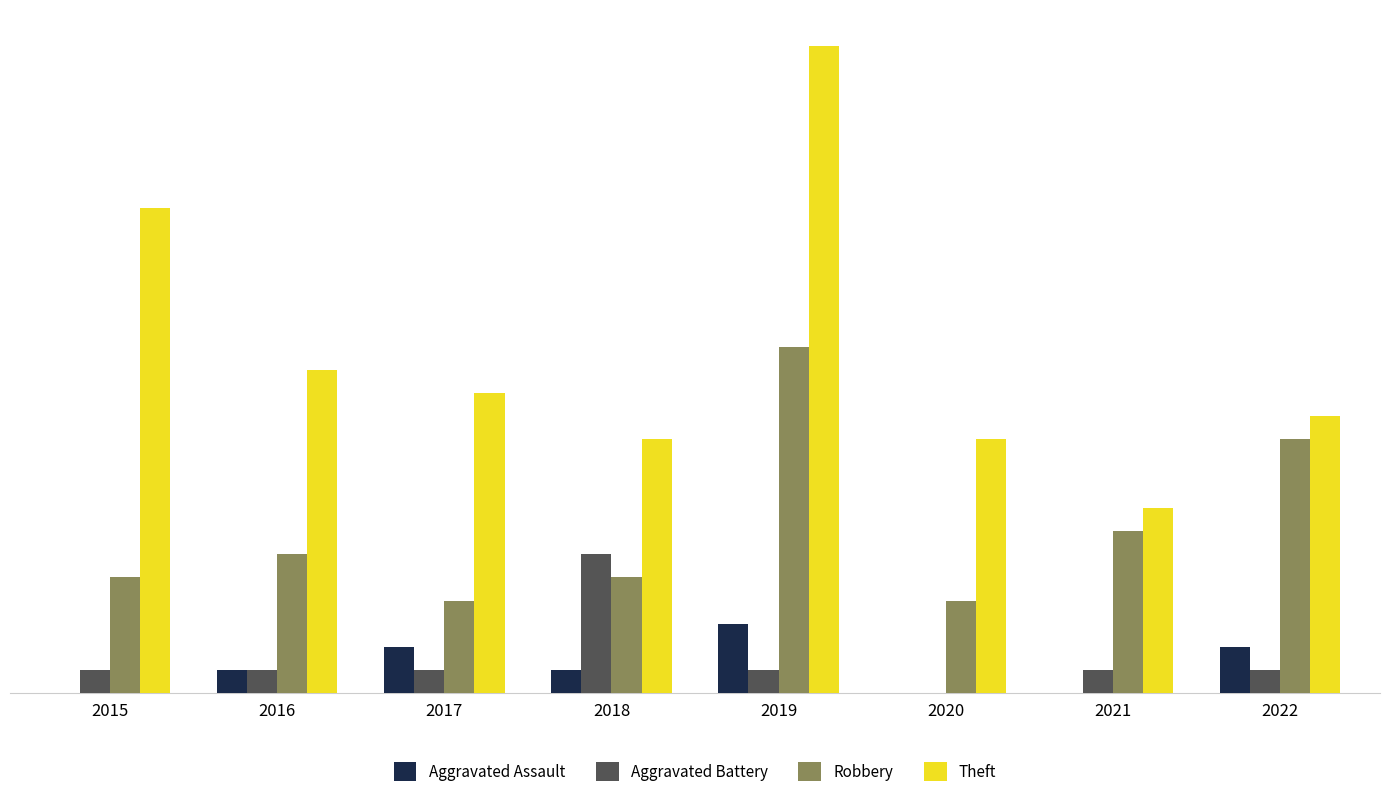

Is the value of Robbery at 2021 greater than the value of Aggravated Assault at 2016?

Yes